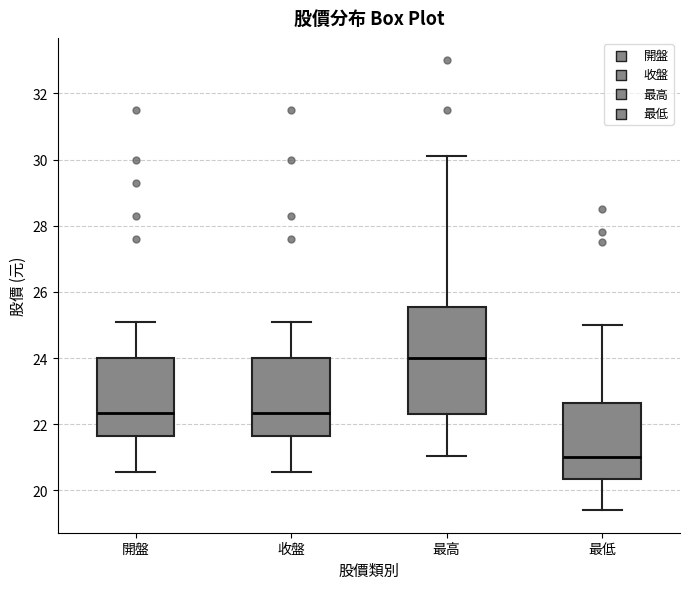

Reading left to right, read every box against the y-axis: the position of its median line, the range the box covers, and the ends of its whiskers. The values are not printed on the chart, so give them approximately, as read against the axis.

開盤: median 22.4, box 21.6 to 24.0, whiskers 20.6 to 25.2
收盤: median 22.4, box 21.6 to 24.0, whiskers 20.6 to 25.2
最高: median 24.0, box 22.4 to 25.6, whiskers 21.0 to 30.2
最低: median 21.0, box 20.4 to 22.6, whiskers 19.4 to 25.0